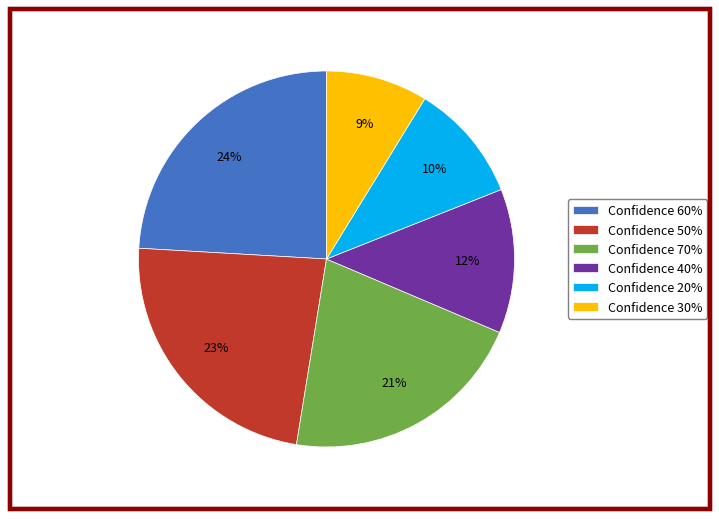

Is it true that Confidence 70% is 21% of the pie?

True